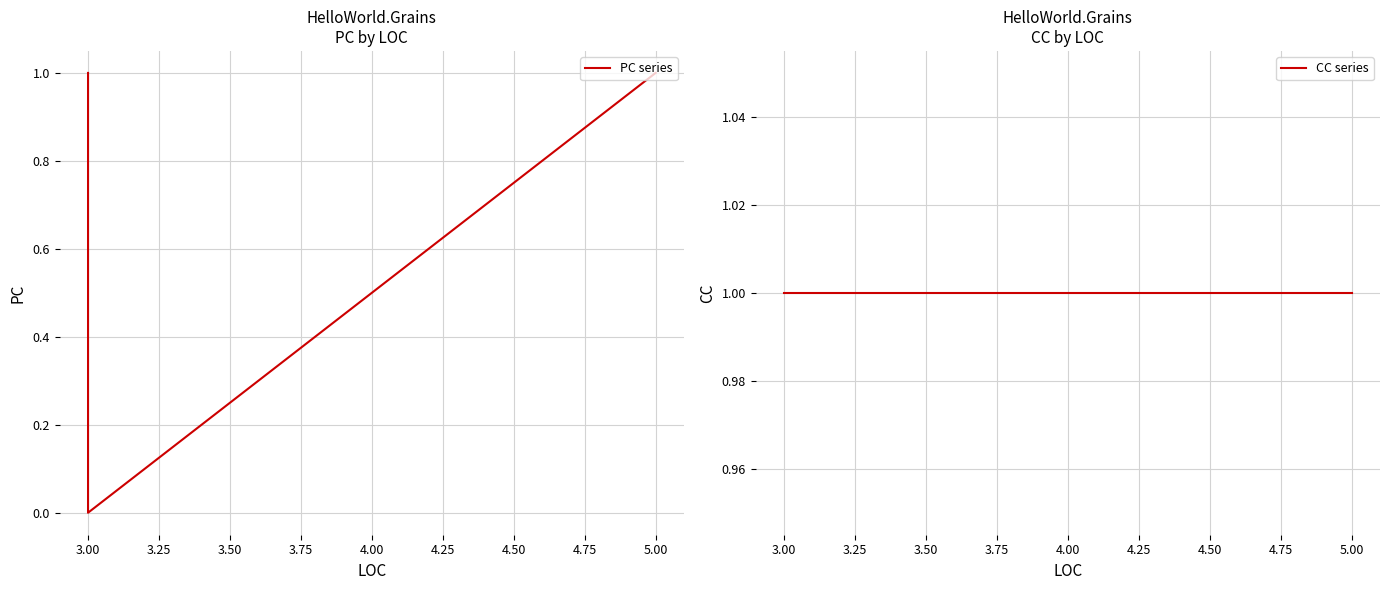

What are all the series names shown in the legend?

PC series, CC series